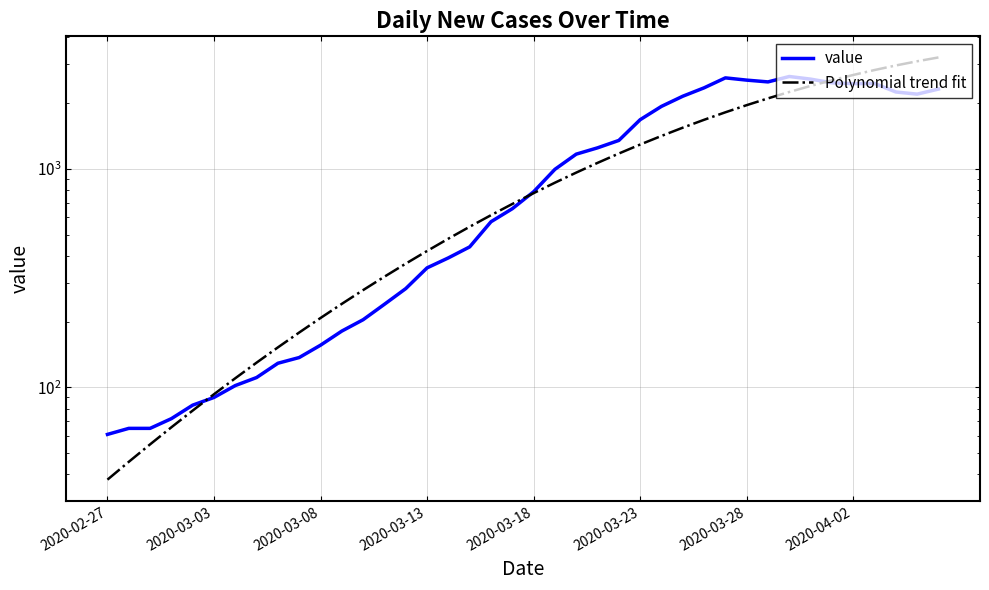

What is the average value of the value series?

1123.8